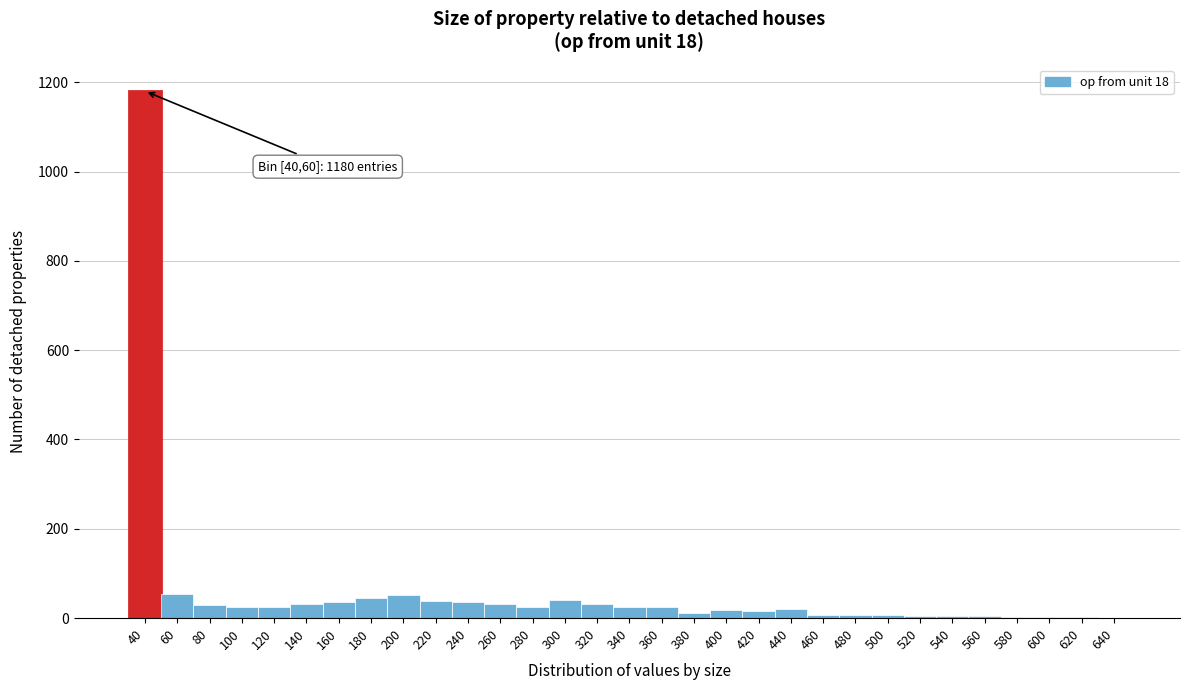

The chart shows a value of 7 at 460. True or false?

True